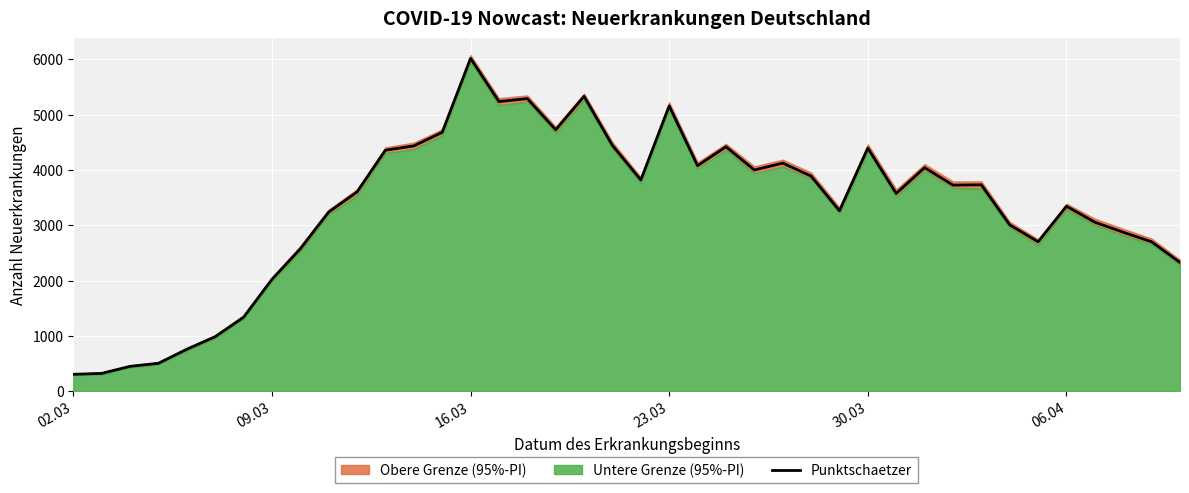

What is the lowest value of the Punktschaetzer series?

304